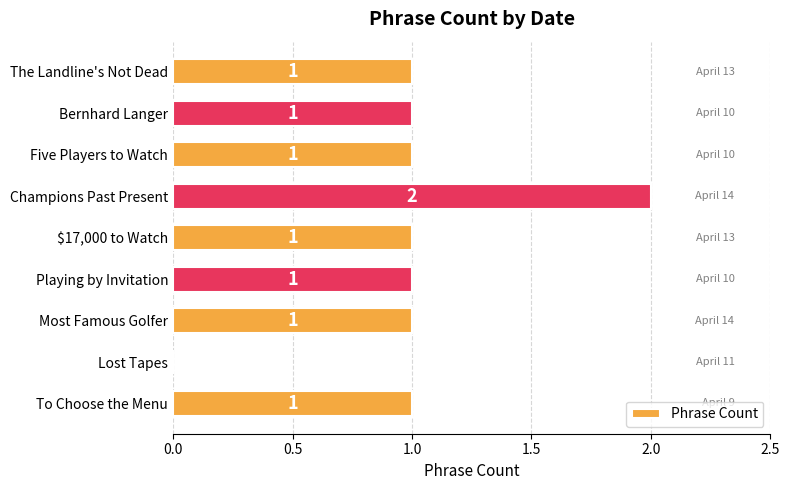

What is the average value?

1